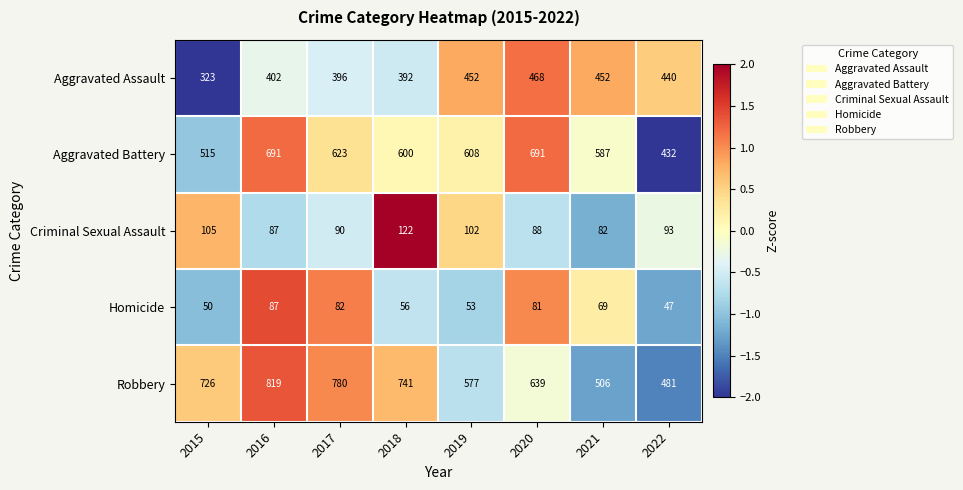

Which series changed the most between 2016 and 2022?

Robbery